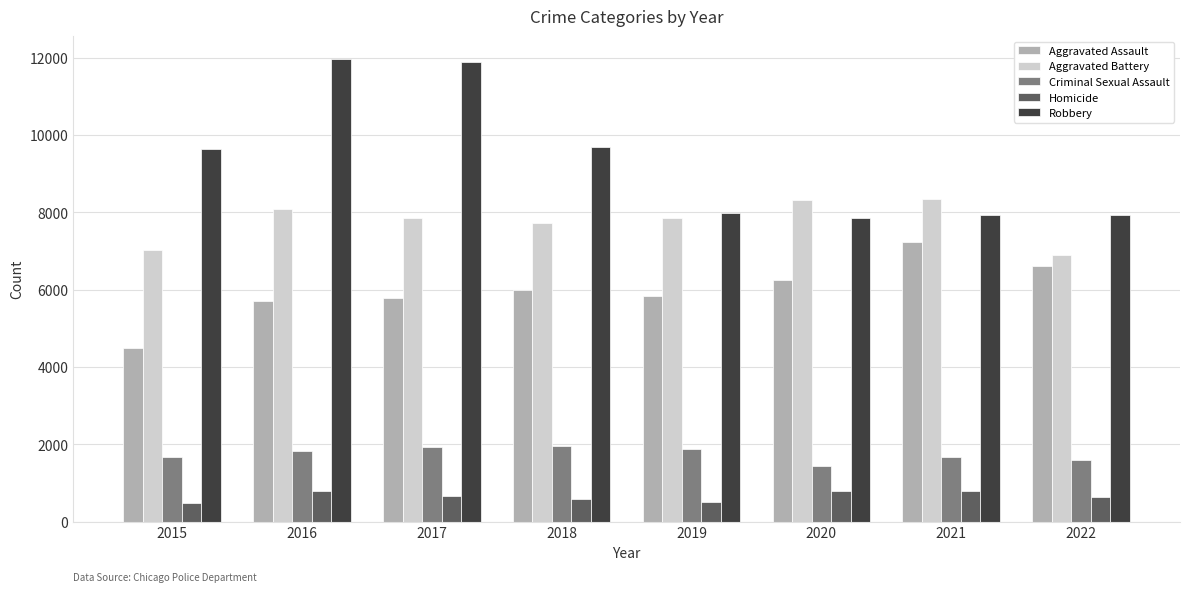

What is the maximum value shown in the chart?

11960